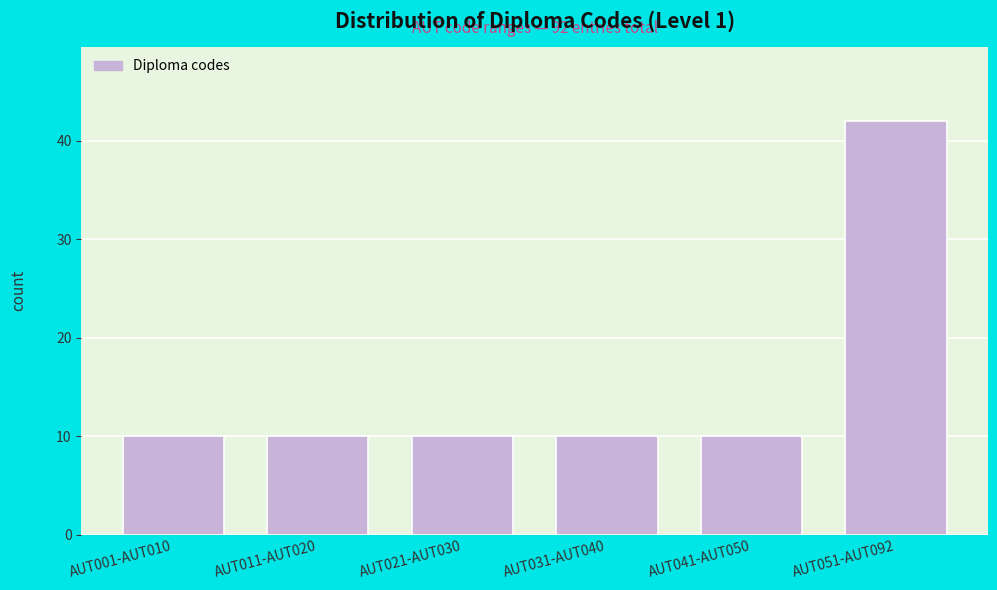

Reading left to right, what are all the values shown in this chart?

AUT001-AUT010=10	AUT011-AUT020=10	AUT021-AUT030=10	AUT031-AUT040=10	AUT041-AUT050=10	AUT051-AUT092=42